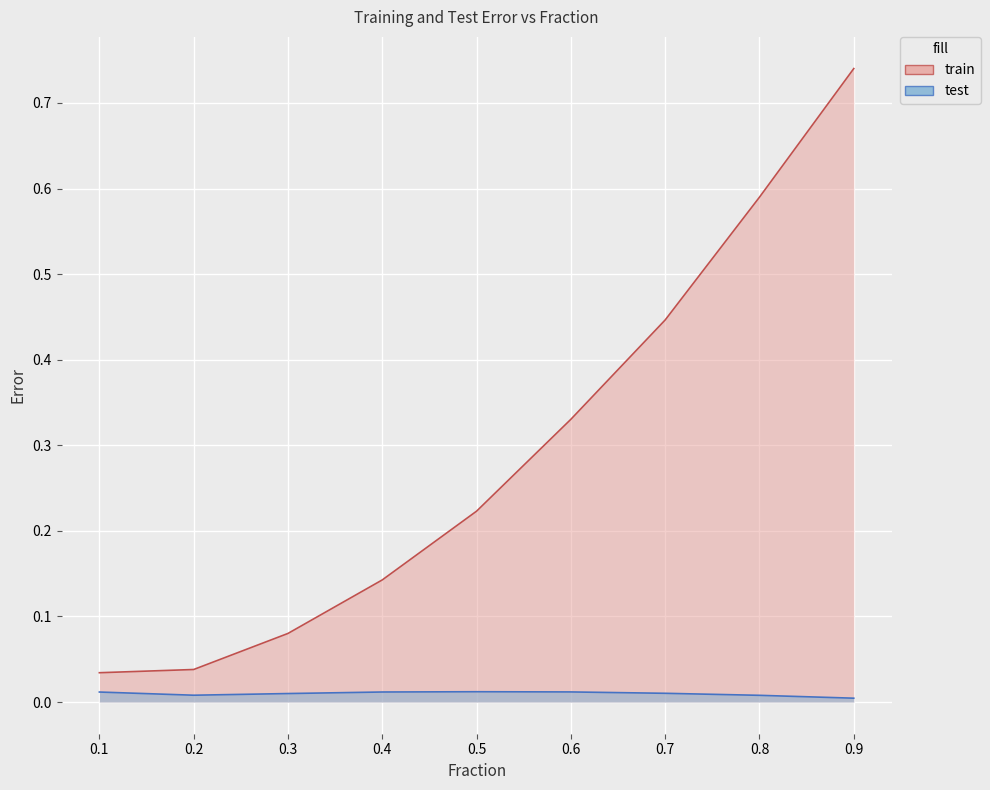

At which category is the sum across all series the highest?

0.9